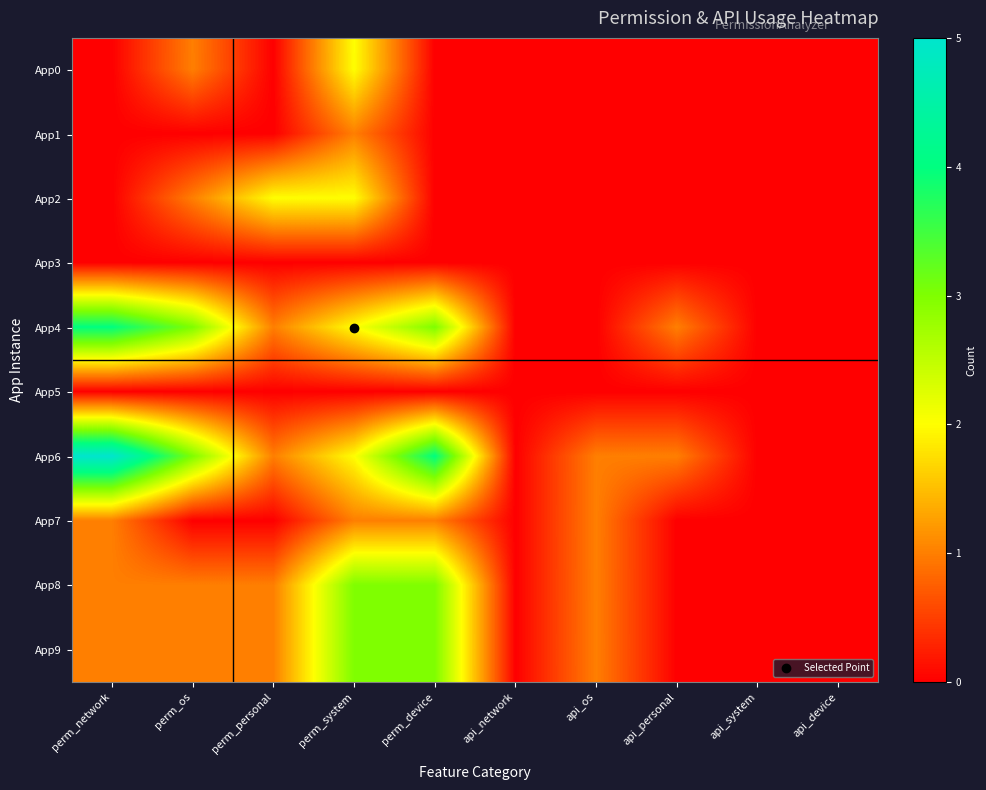

How many series are shown in this chart?

10